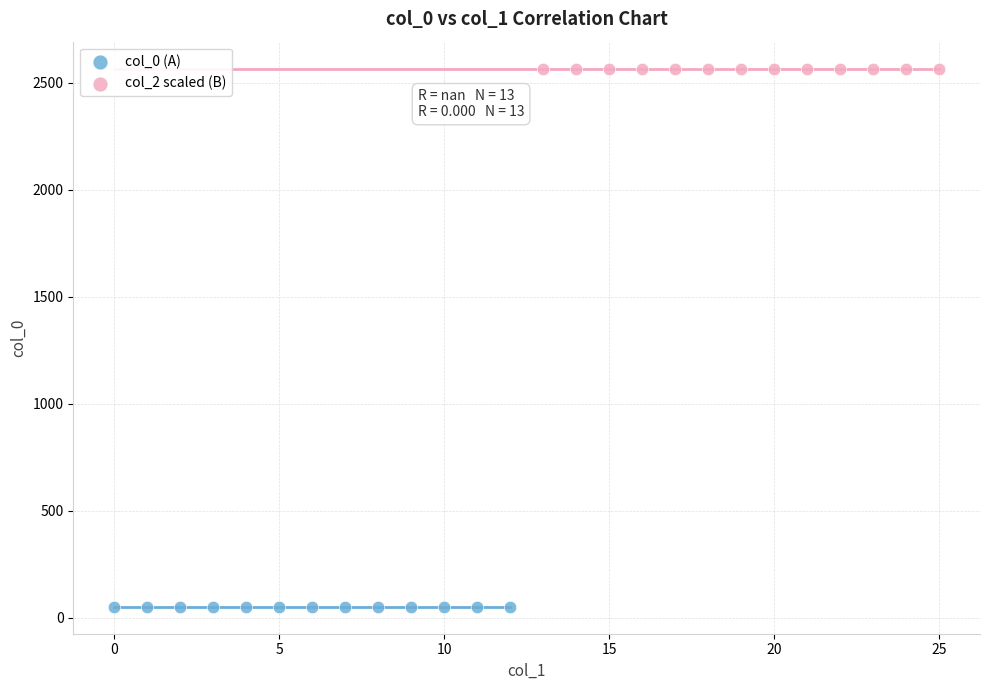

Which series reaches the minimum Y coordinate?

col_0 (A)